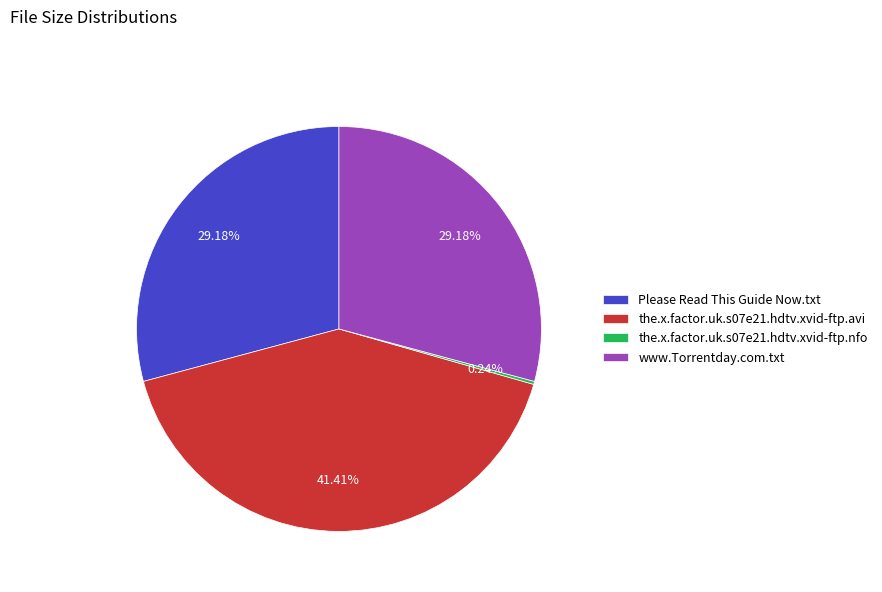

Approximately how many times larger is the value at Please Read This Guide Now.txt compared to the.x.factor.uk.s07e21.hdtv.xvid-ftp.avi?

0.7